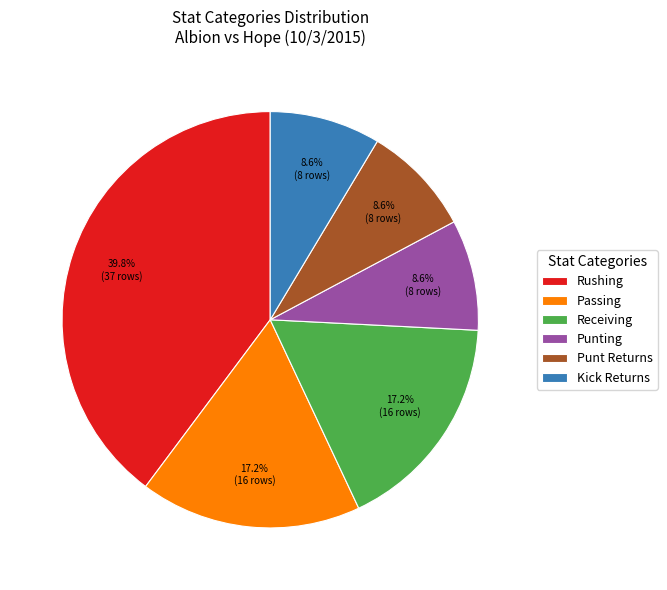

How much of the chart is everything except Passing?

82.8%